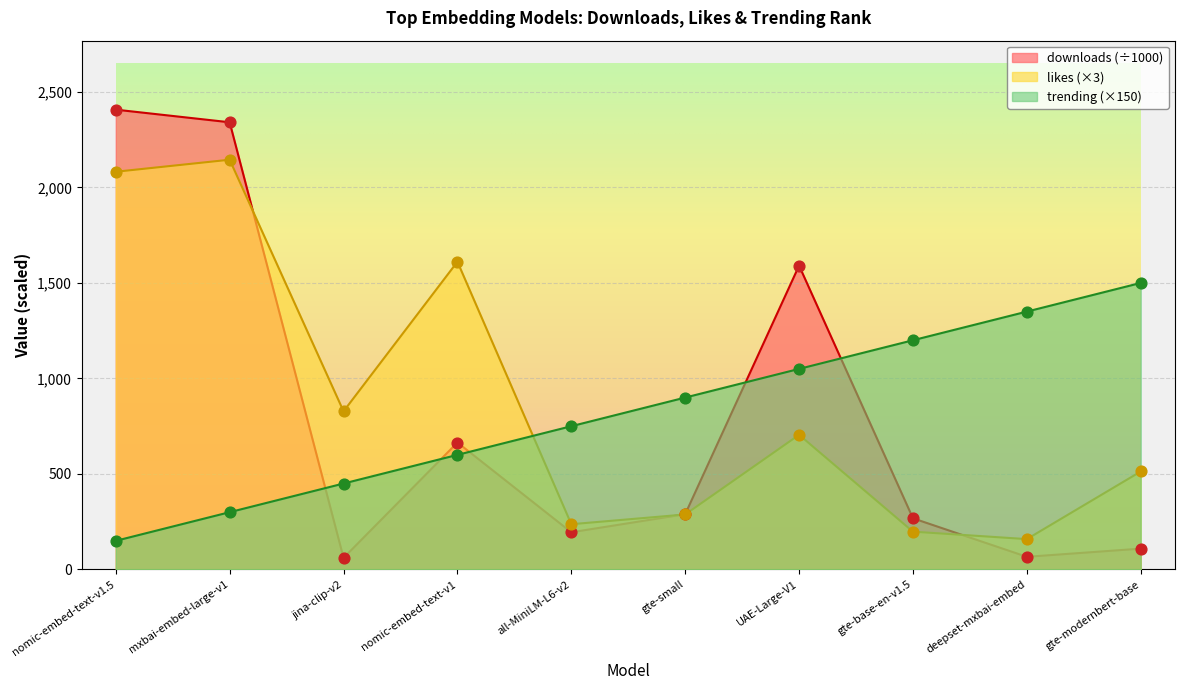

What is the total value across all series at mxbai-embed-large-v1?

4786.0